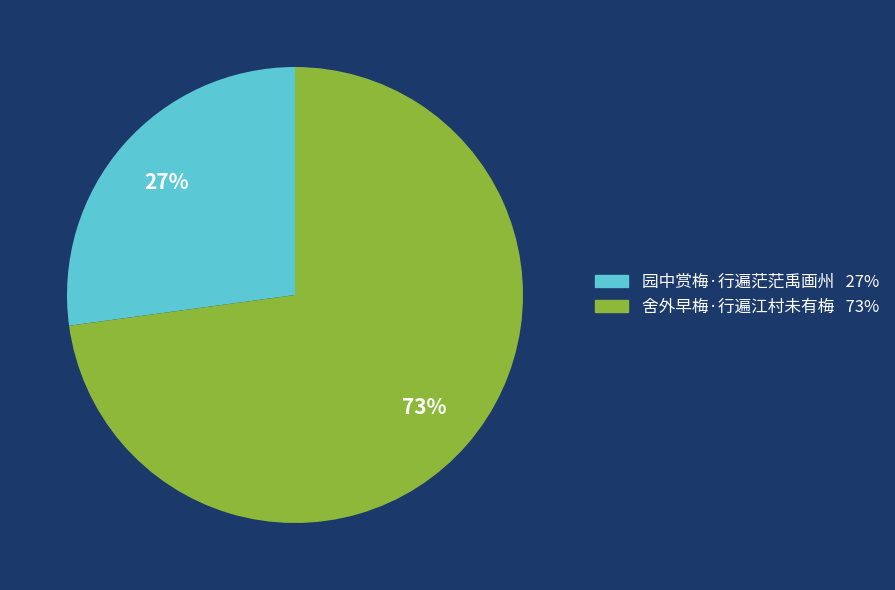

To the nearest percent, what is the difference between the 舍外早梅·行遍江村未有梅 and 园中赏梅·行遍茫茫禹画州 slice percentages?

46%